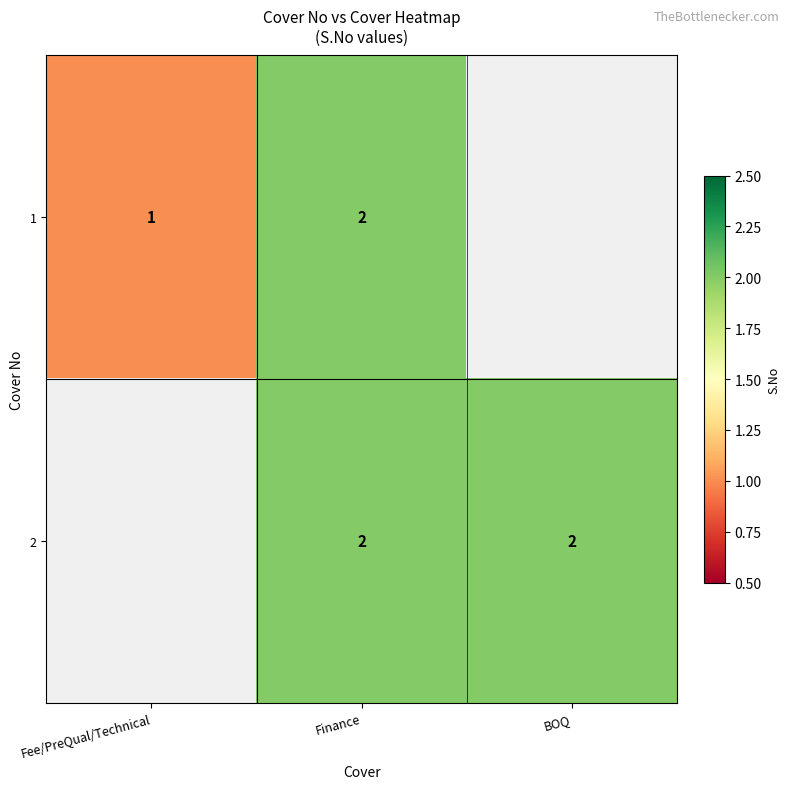

True or false: 2 has a value of 2 at BOQ.

True